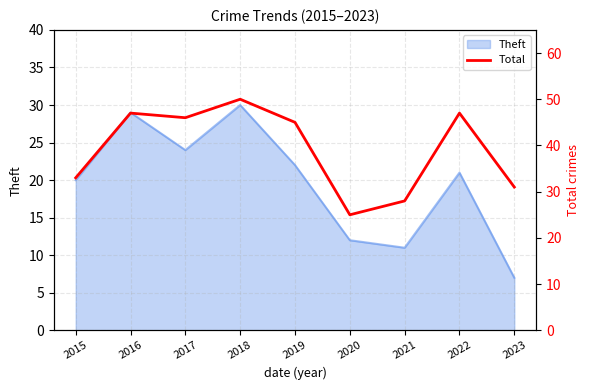

The chart shows a value of 50 at 2018. True or false?

True